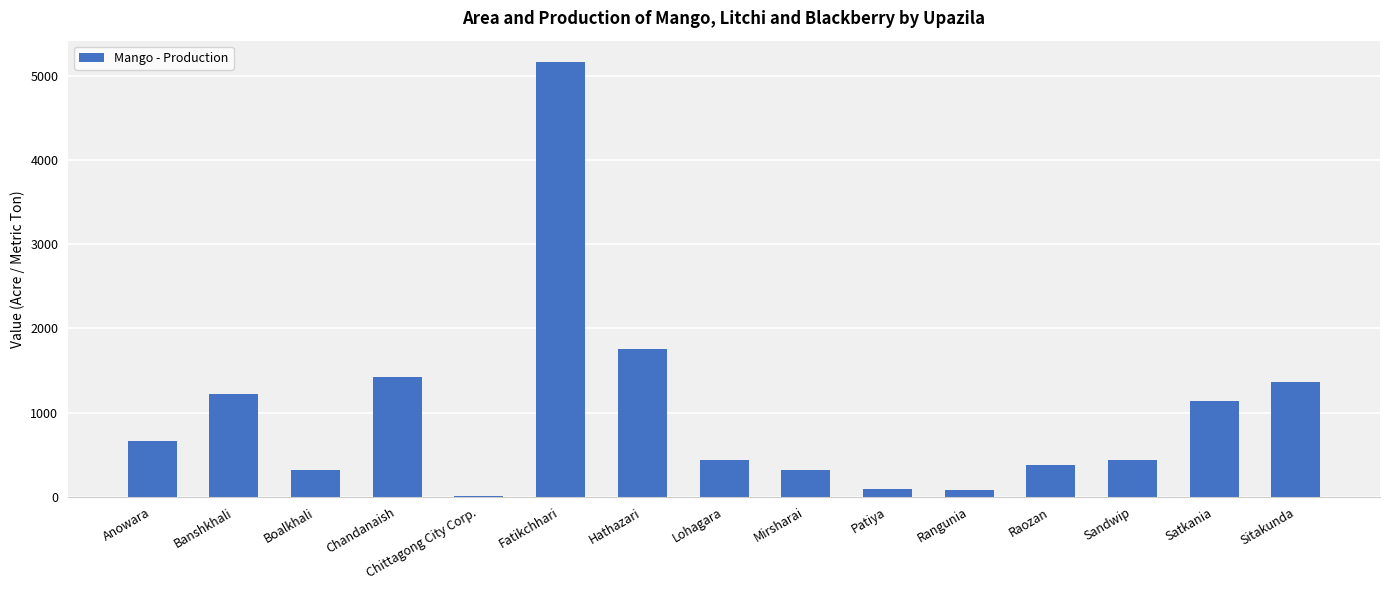

What is the ratio of the value at Banshkhali to the value at Lohagara?

2.8